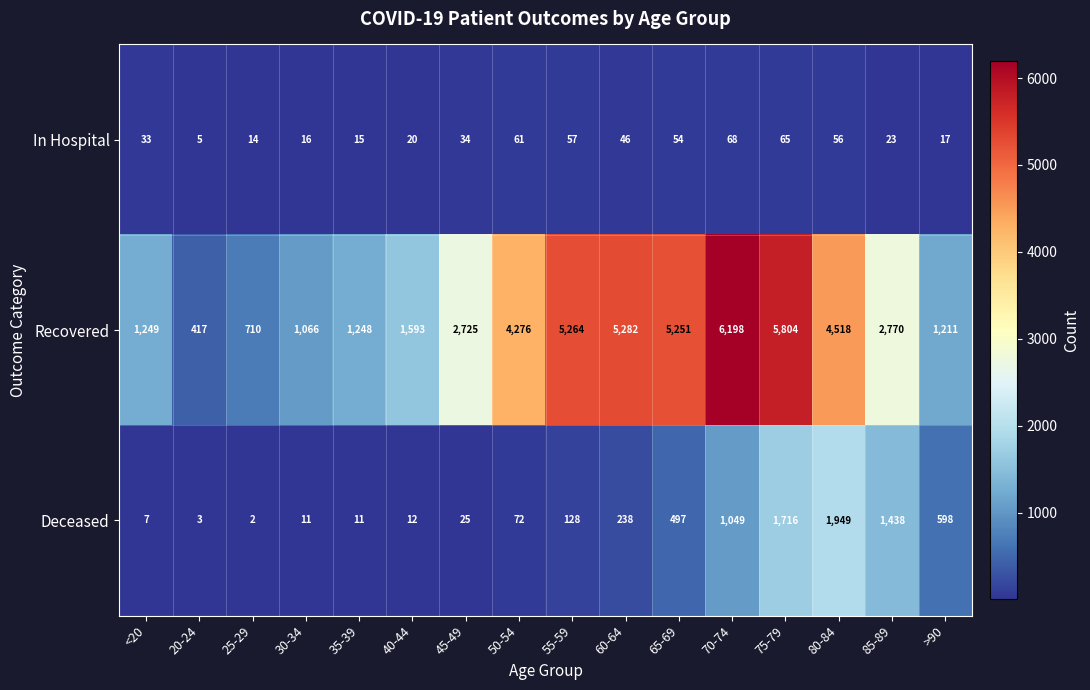

Which series has the largest total across all categories?

Recovered